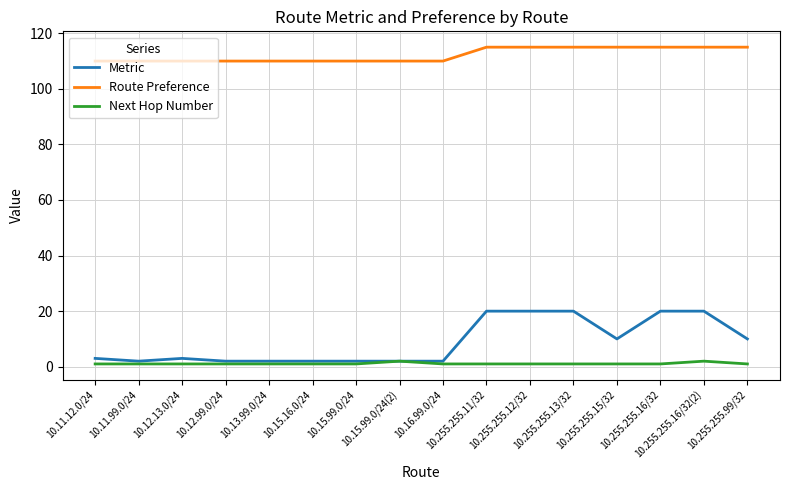

What is the sum of all Next Hop Number values?

18